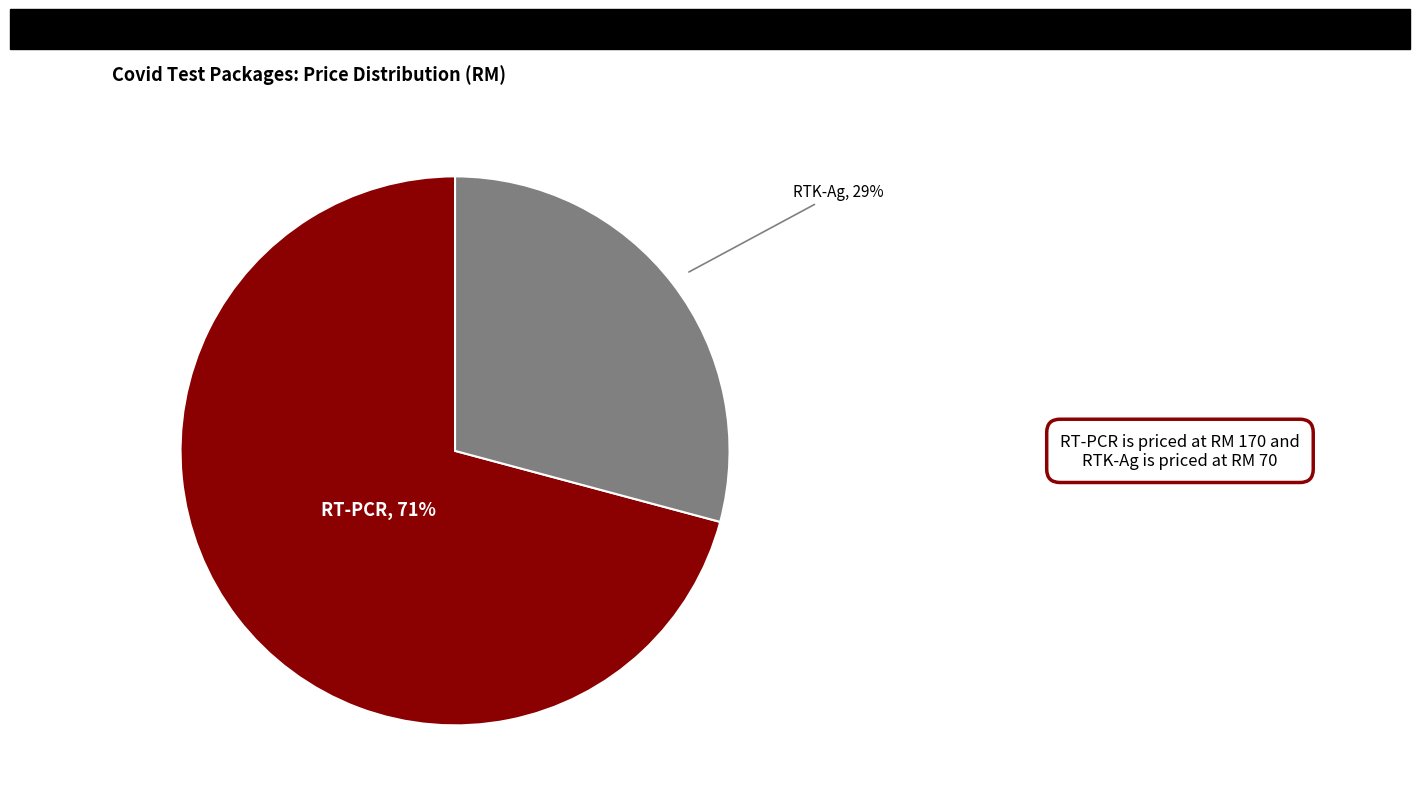

What is the ratio of the value at RT-PCR to the value at RTK-Ag?

2.4